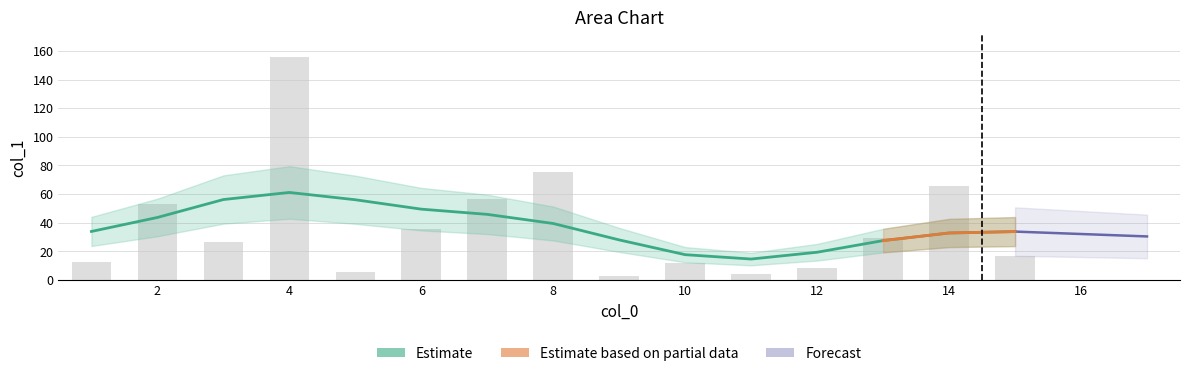

What is the minimum value shown in the chart?

2.9